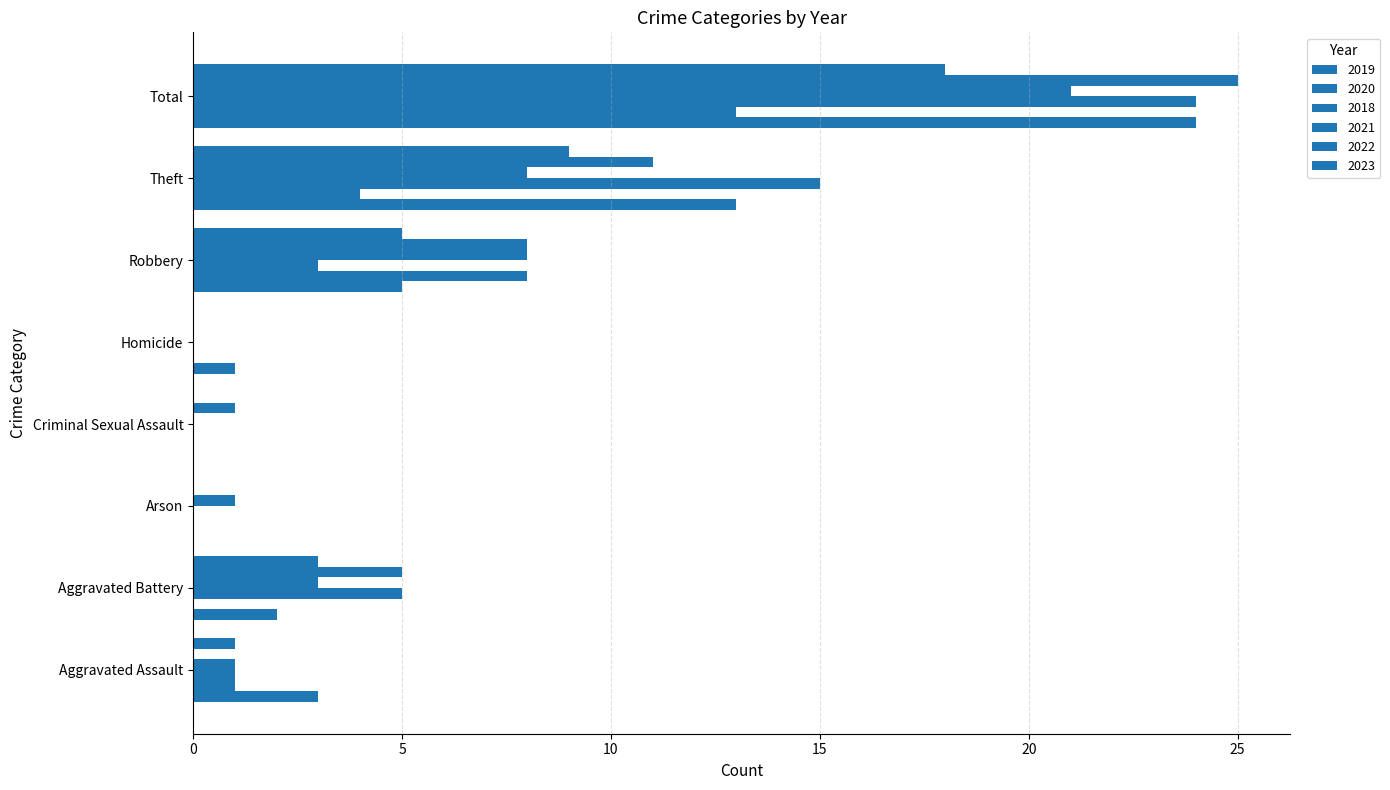

What is the difference between the 2019 values at Aggravated Assault and Criminal Sexual Assault?

3